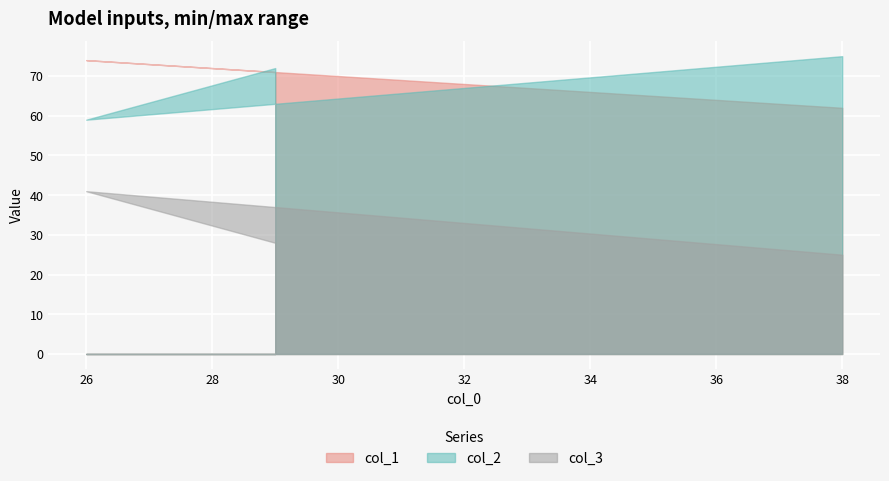

What is the greatest value displayed?

75